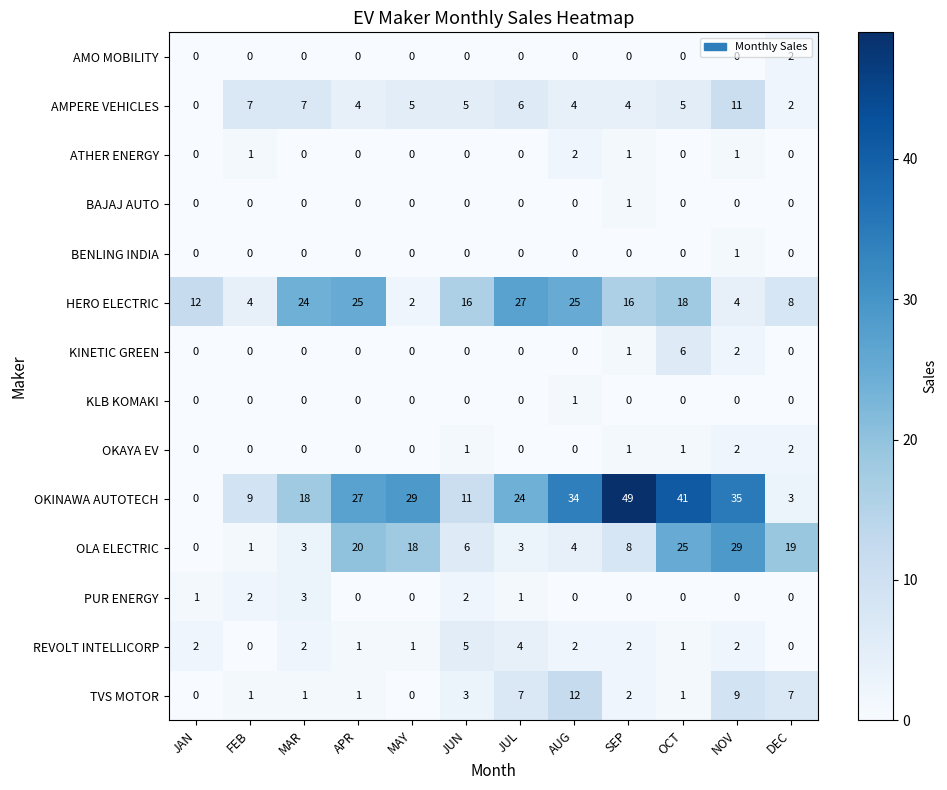

At which label does TVS MOTOR first exceed 2?

JUN